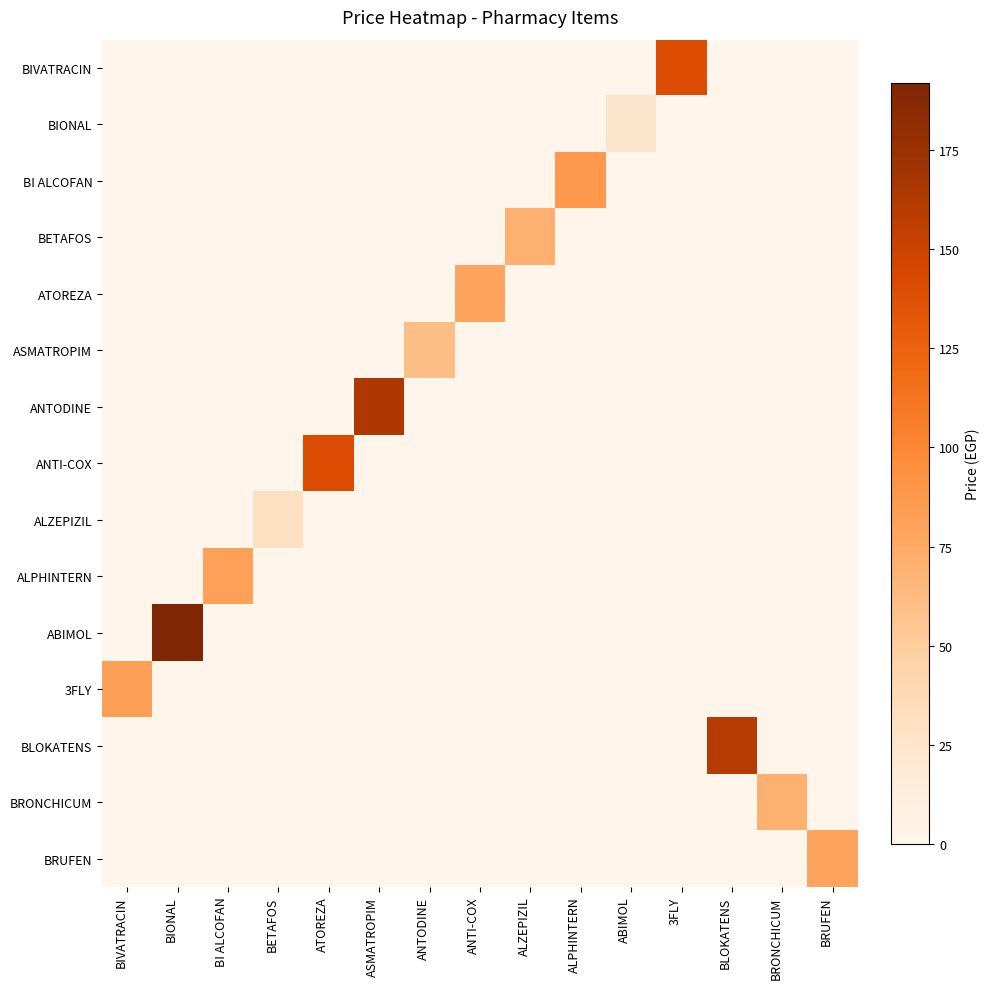

What is the total value across all series at BLOKATENS?

160